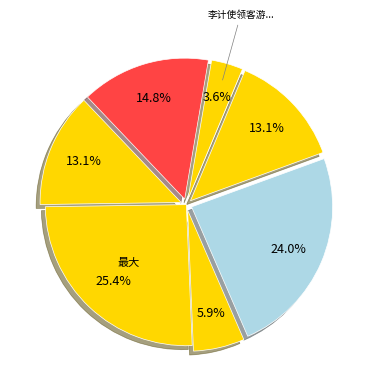

Count the number of slices in the pie.

7